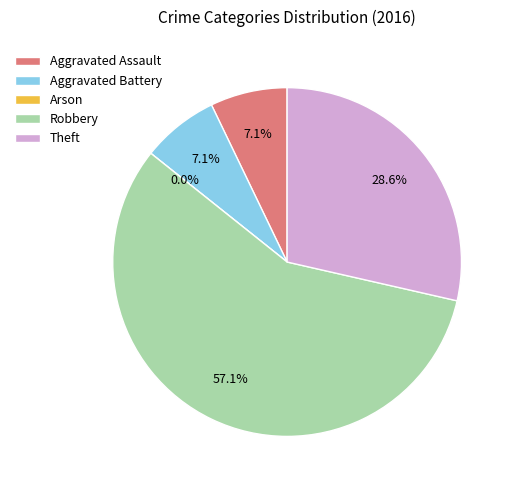

The Aggravated Assault slice represents 19% of the pie. True or false?

False